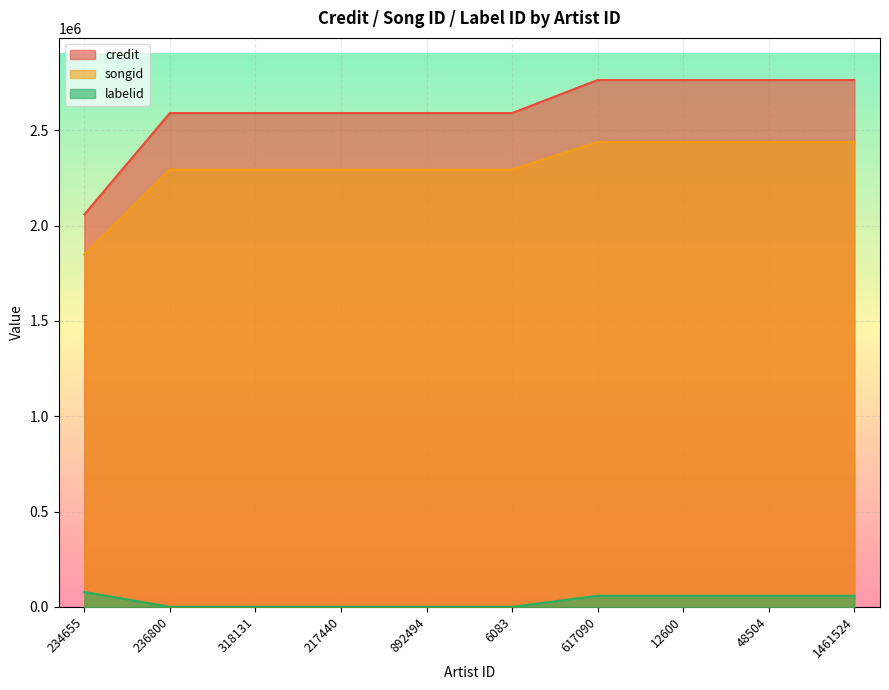

Between 6083 and 12600, which series saw the biggest shift?

credit